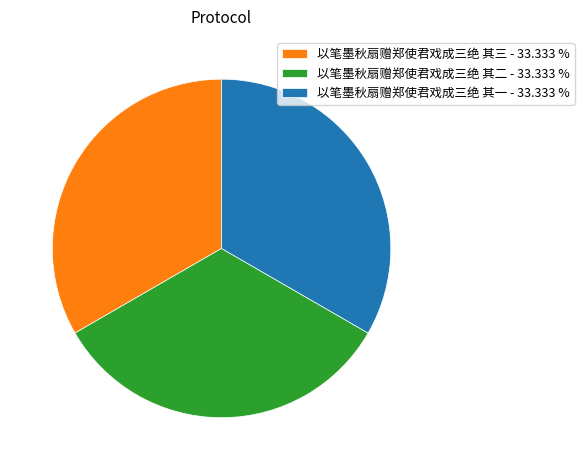

Do 以笔墨秋扇赠郑使君戏成三绝 其二 - 33.333 % and 以笔墨秋扇赠郑使君戏成三绝 其一 - 33.333 % together represent more than half of the pie?

Yes